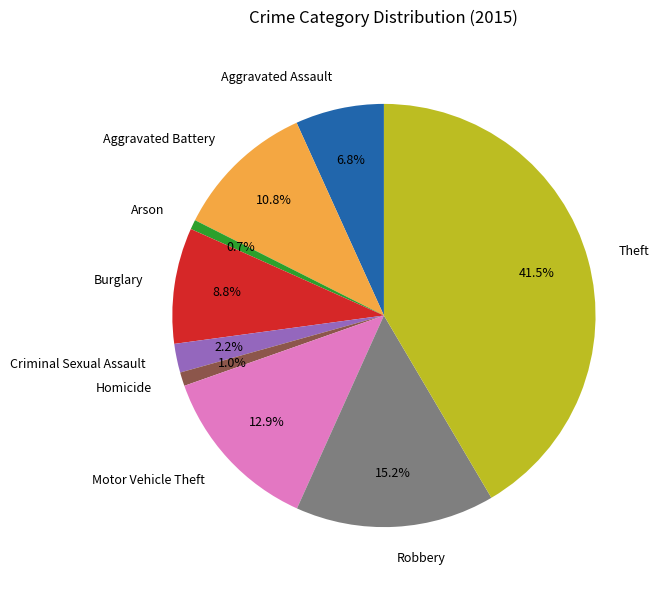

Combined, what portion of the pie is Aggravated Assault and Criminal Sexual Assault?

9.0%